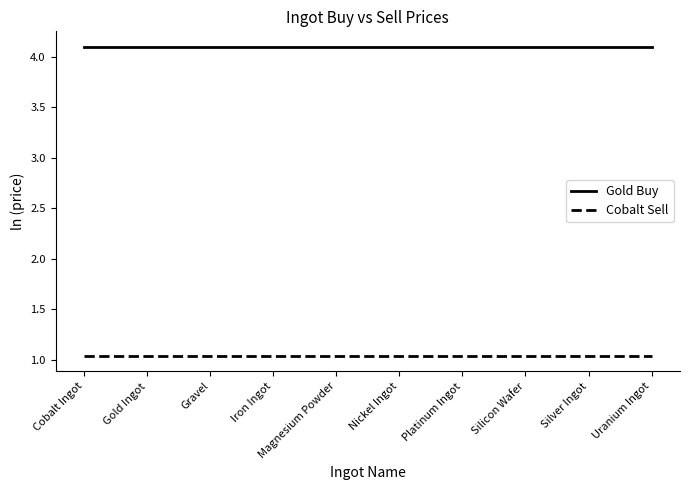

Which series has the largest total across all categories?

Gold Buy